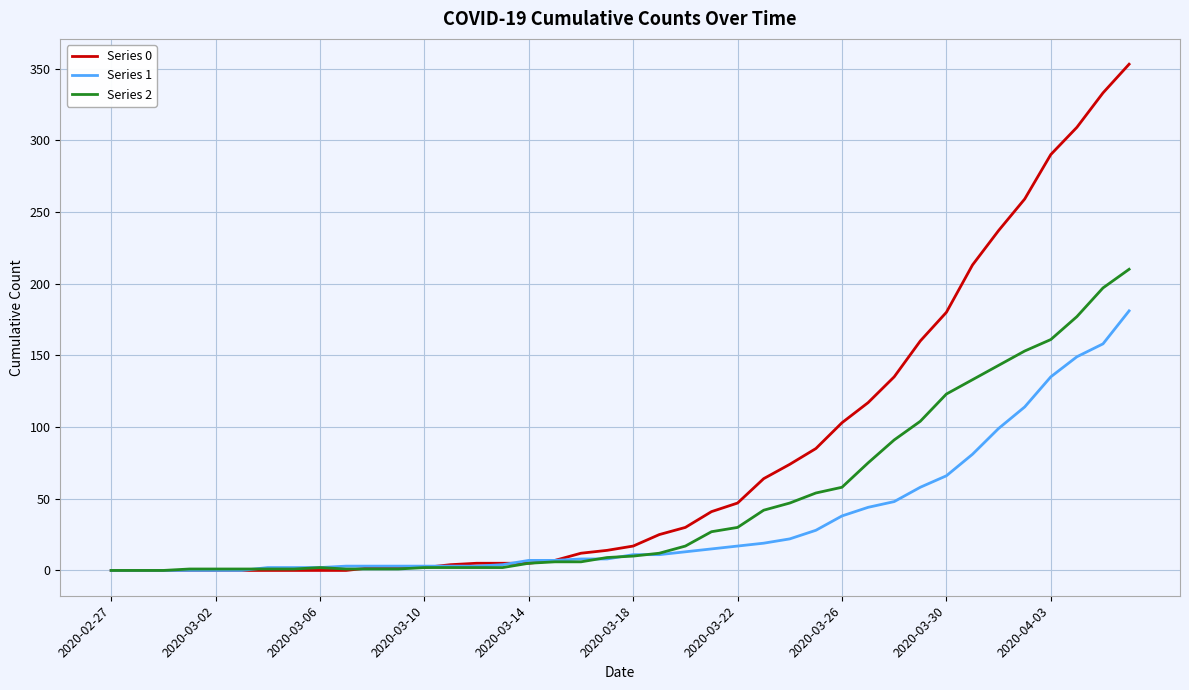

List the series in order of their overall mean, highest first.

Series 0, Series 2, Series 1